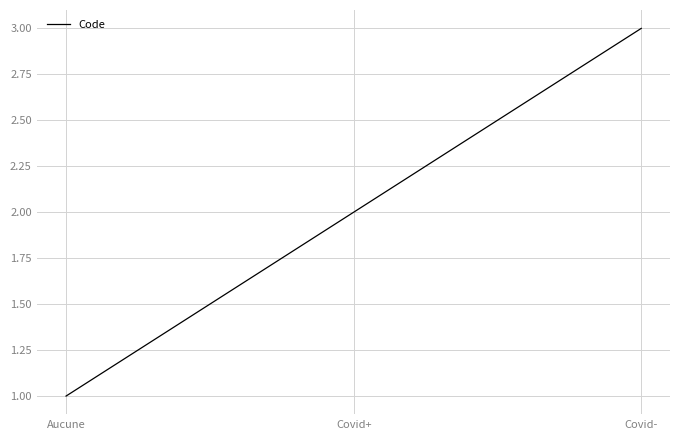

What is the change in value from Covid+ to Covid-?

+1